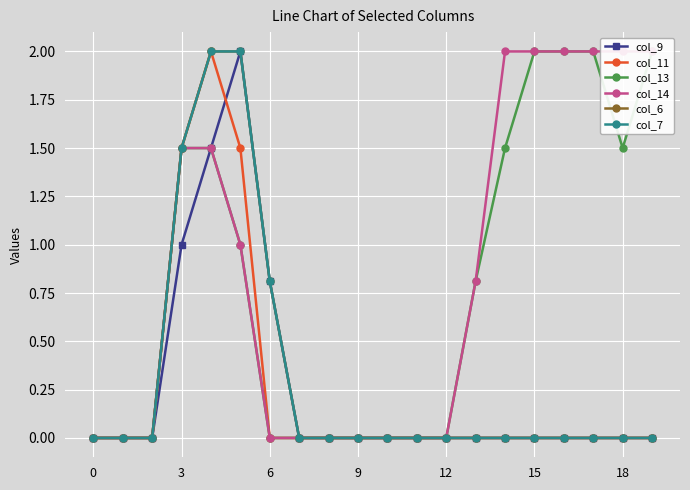

True or false: col_9 and col_7 cross at least once.

False